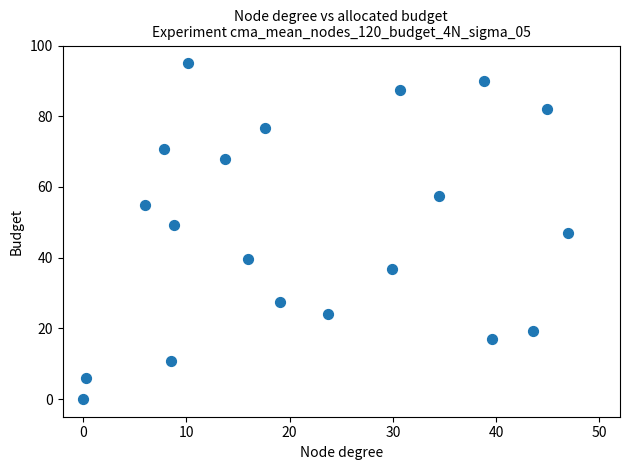

What is the range of Y values (max minus min)?

95.0